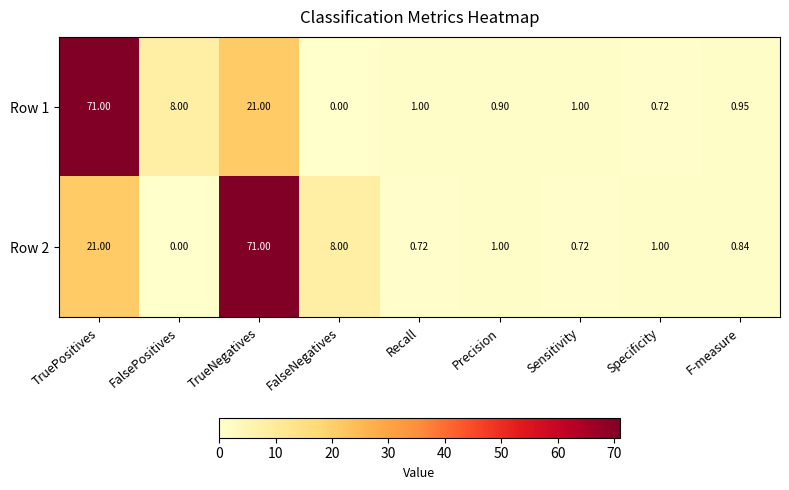

Which category has the highest value in the Row 1 series?

TruePositives